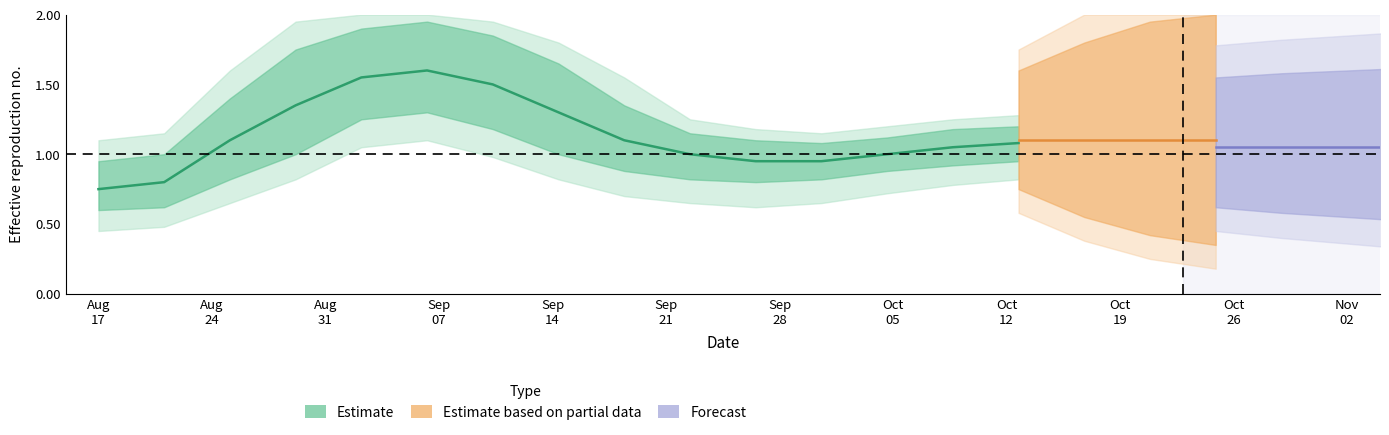

What is the average value of the Estimate series?

1.1